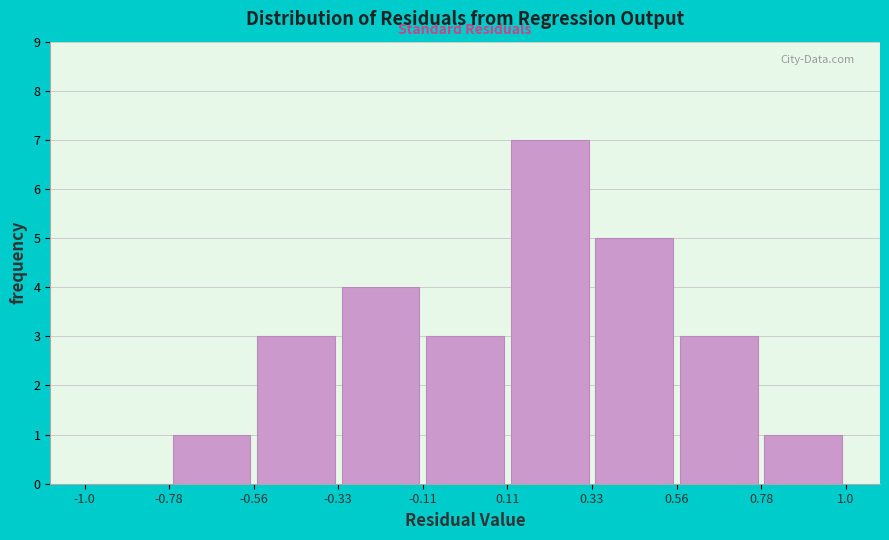

Reading left to right, transcribe this chart: for each bar, give the range it covers on the x-axis and its height. The values are not printed on the chart, so give them approximately, as read against the axis.

-1.0 to -0.78: 0
-0.78 to -0.56: 1
-0.56 to -0.33: 3
-0.33 to -0.11: 4
-0.11 to 0.11: 3
0.11 to 0.33: 7
0.33 to 0.56: 5
0.56 to 0.78: 3
0.78 to 1.0: 1